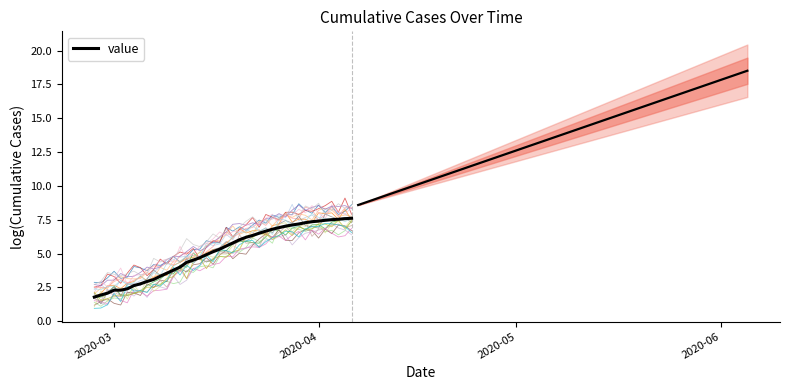

What is the value of the 2nd point from the left?

1.9